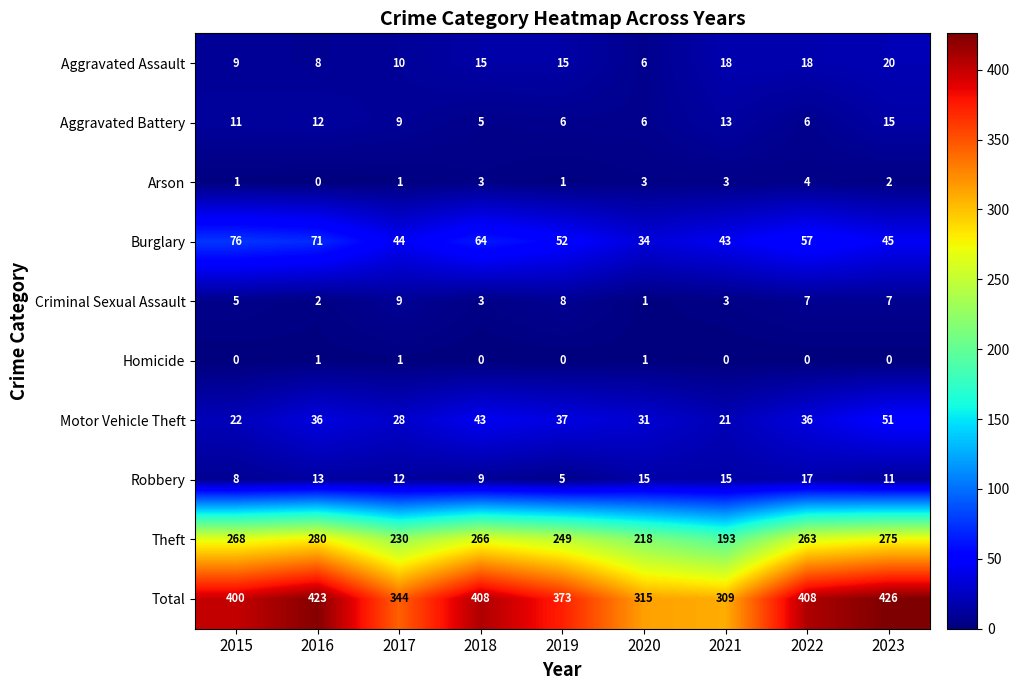

The value of Aggravated Assault at 2016 is 8. True or false?

True